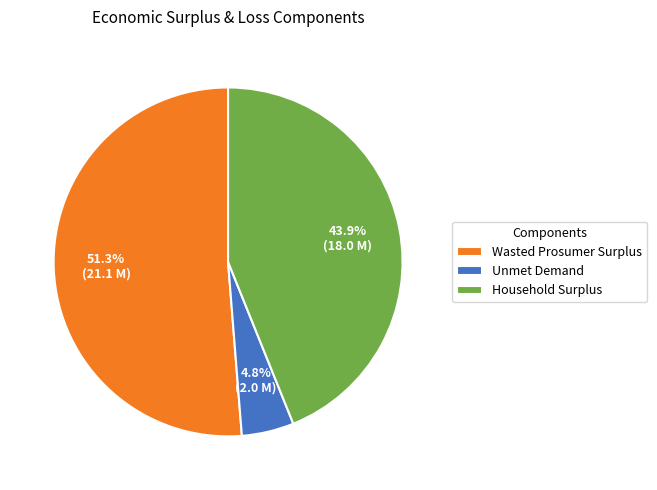

How much of the chart is everything except Wasted Prosumer Surplus?

48.7%